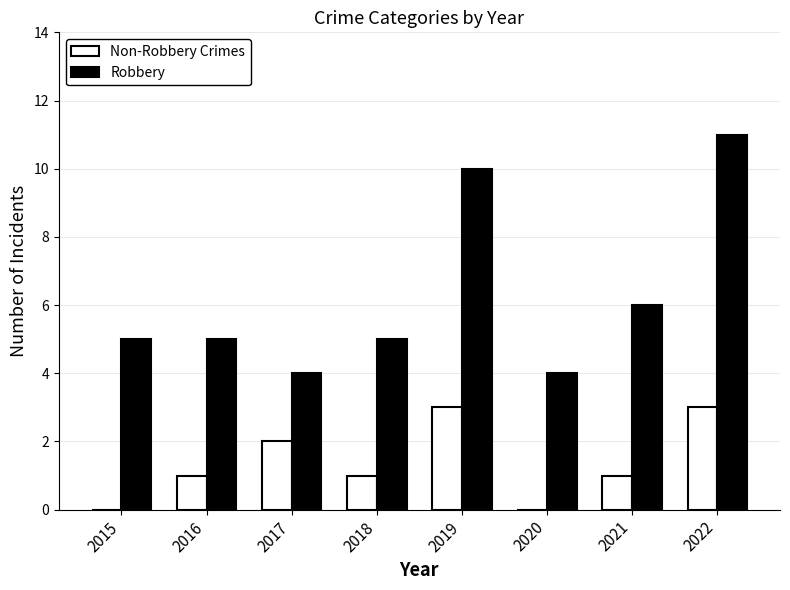

Which category has the highest value in the Robbery series?

2022